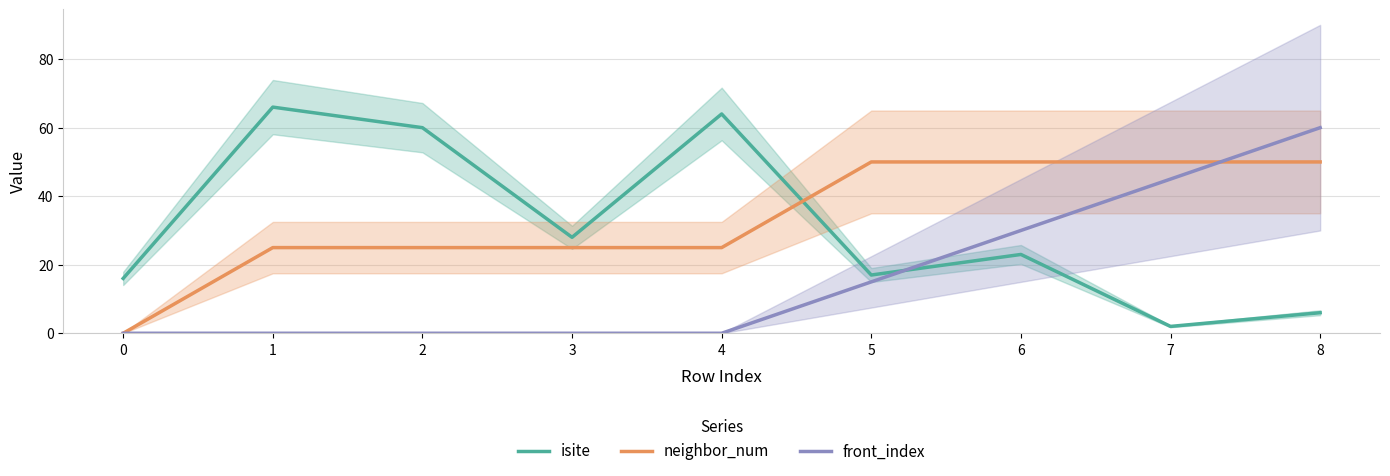

Rank the categories by front_index value from lowest to highest.

0, 1, 2, 3, 4, 5, 6, 7, 8